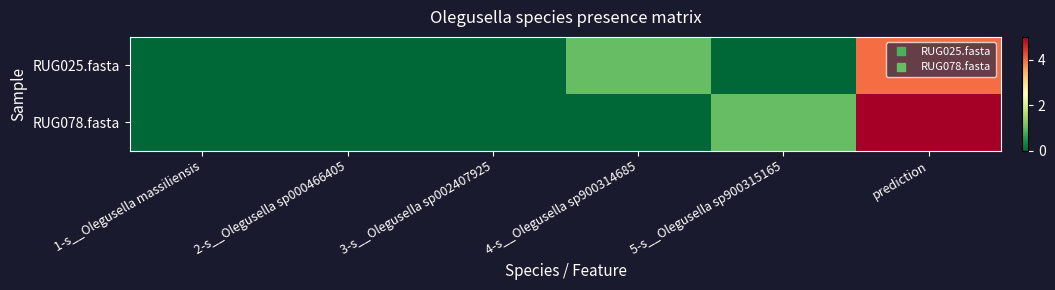

Reading left to right, what are all the values shown in this chart?

RUG025.fasta: 1-s__Olegusella massiliensis=0	2-s__Olegusella sp000466405=0	3-s__Olegusella sp002407925=0	4-s__Olegusella sp900314685=1	5-s__Olegusella sp900315165=0	prediction=4
RUG078.fasta: 1-s__Olegusella massiliensis=0	2-s__Olegusella sp000466405=0	3-s__Olegusella sp002407925=0	4-s__Olegusella sp900314685=0	5-s__Olegusella sp900315165=1	prediction=5